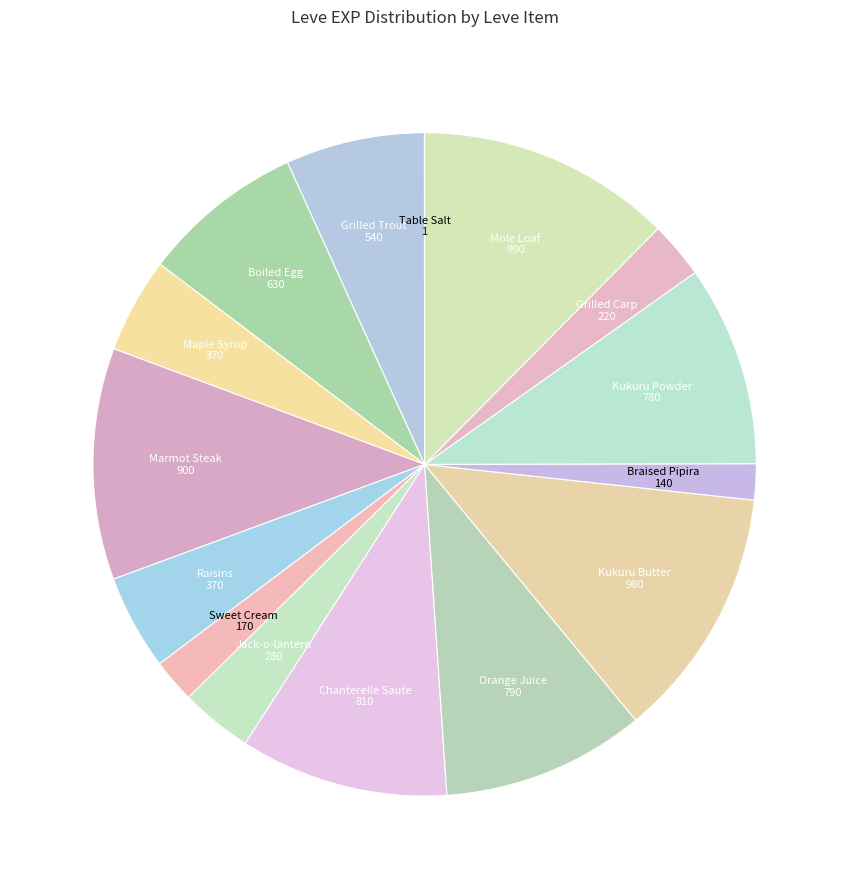

Does any single category account for the majority?

No